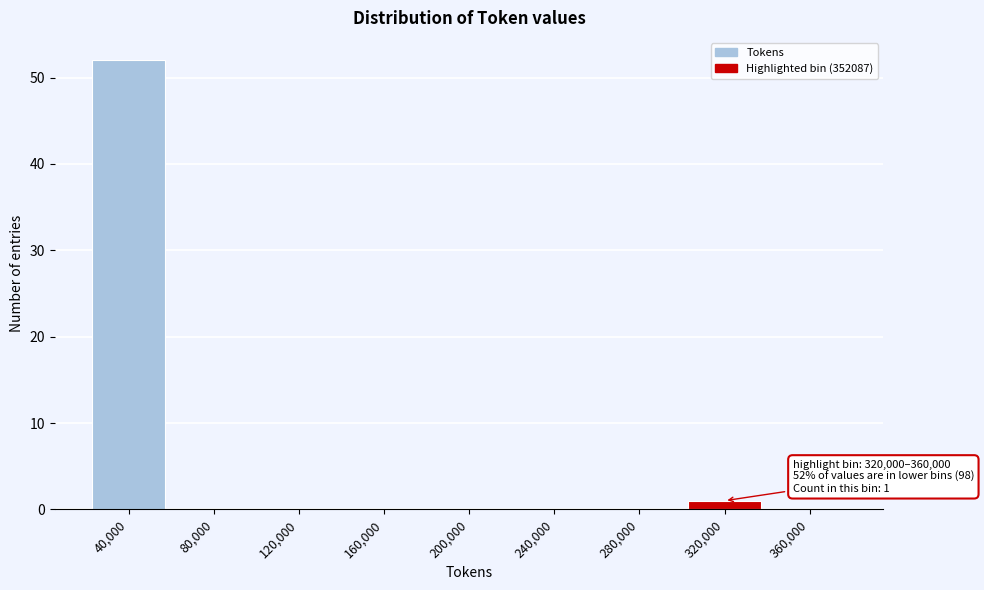

Reading left to right, transcribe all the data shown in this chart.

40,000=52	80,000=0	120,000=0	160,000=0	200,000=0	240,000=0	280,000=0	320,000=1	360,000=0